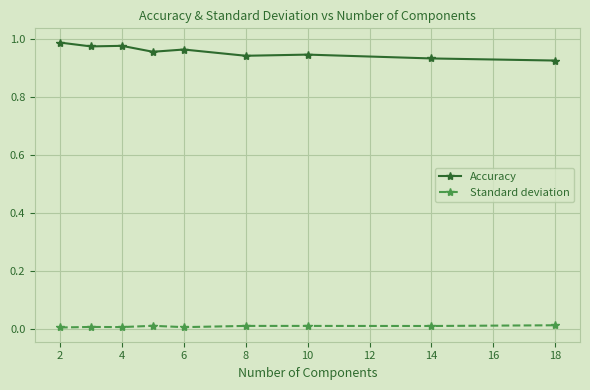

True or false: Standard deviation and Accuracy cross at least once.

False